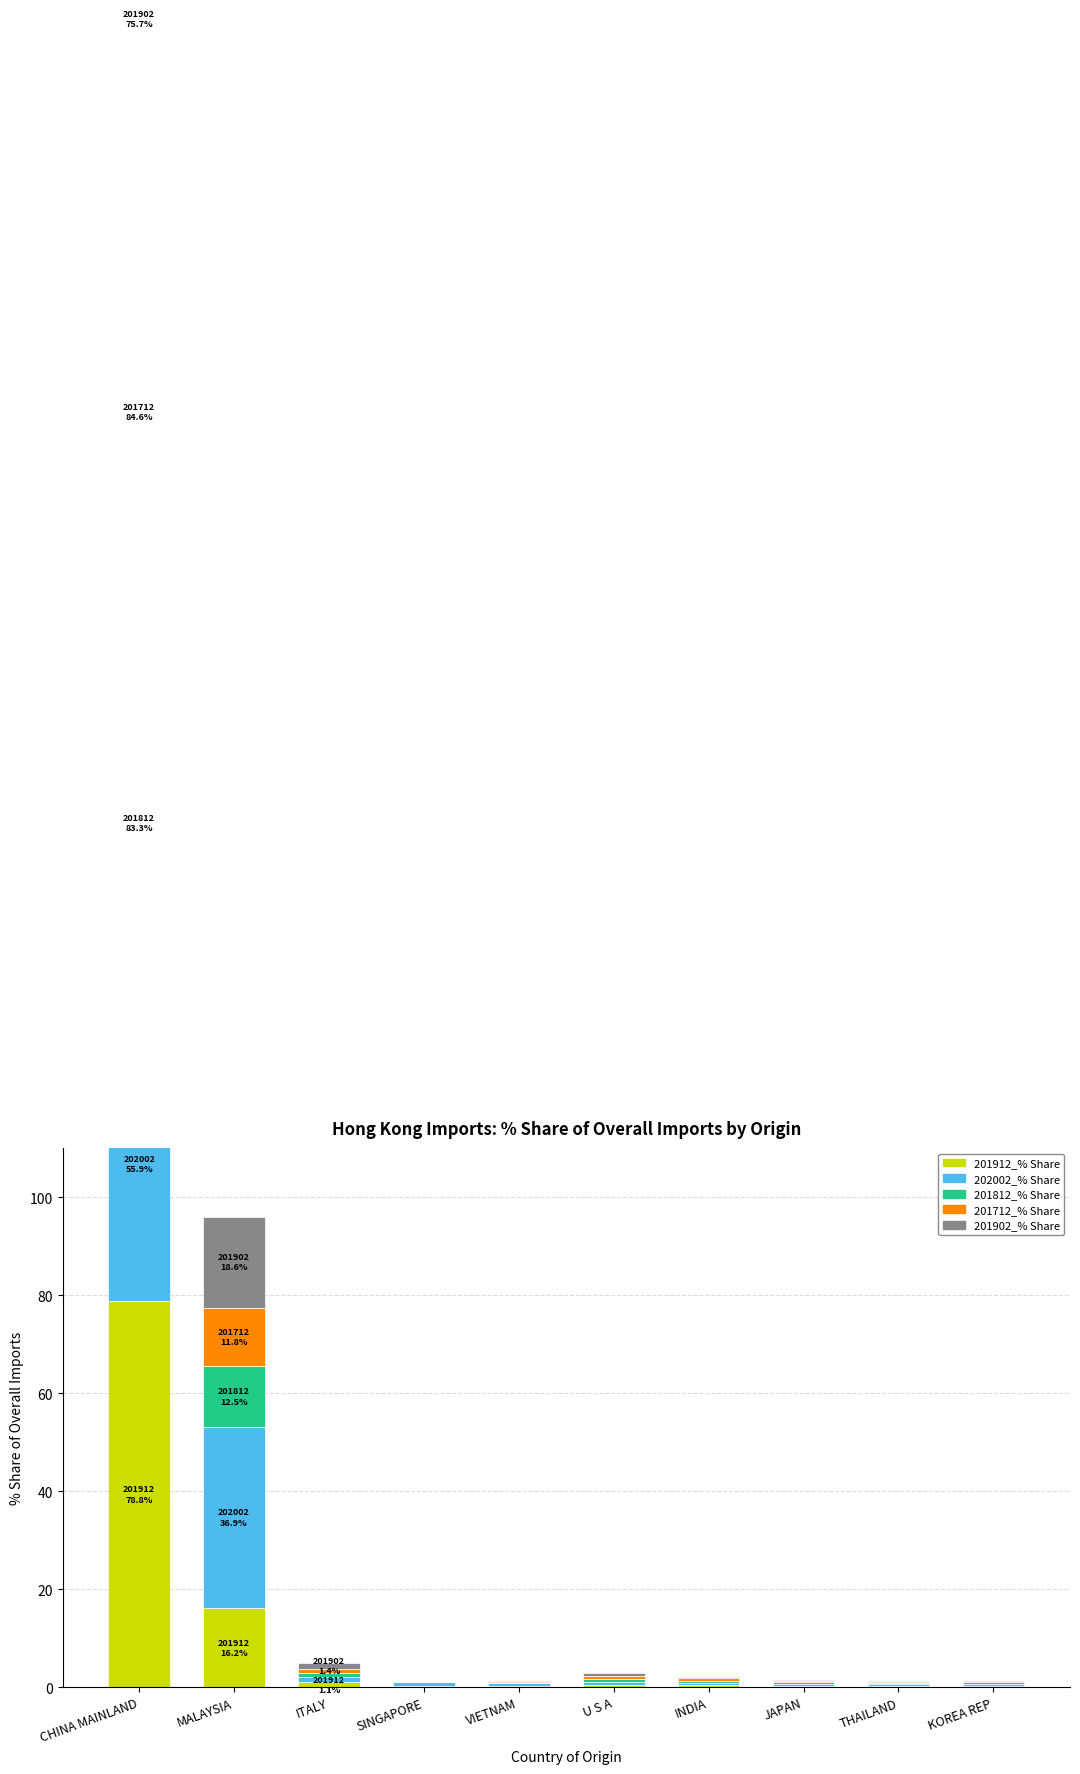

Is the value of 201712_% Share at MALAYSIA greater than the value of 201812_% Share at THAILAND?

Yes